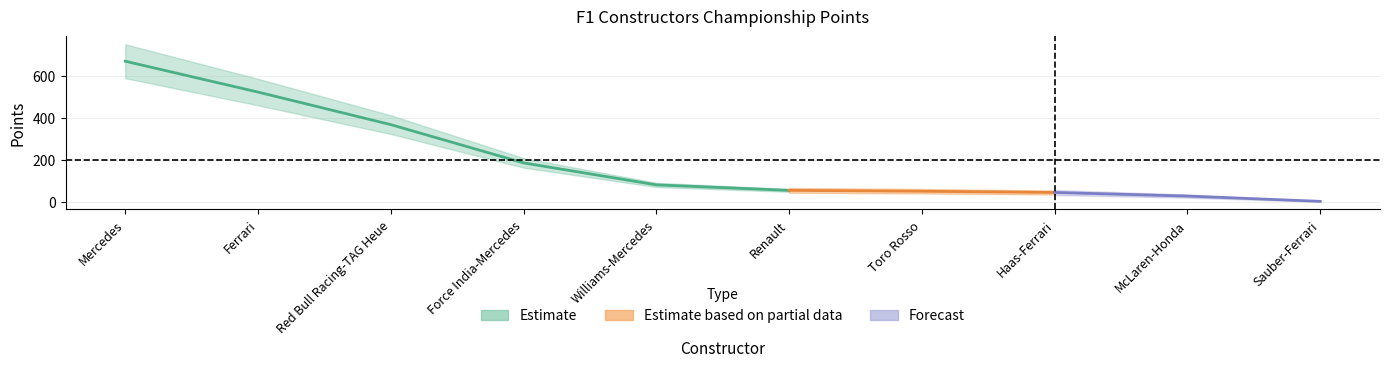

What is the maximum value shown in the chart?

668